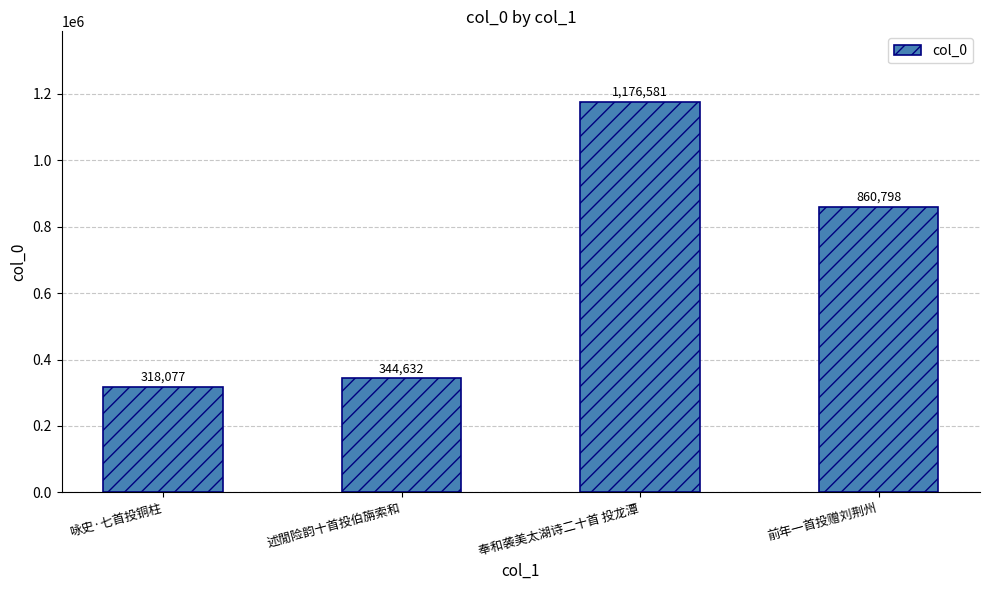

Is it true that the value at 咏史·七首投铜柱 is 318077?

True